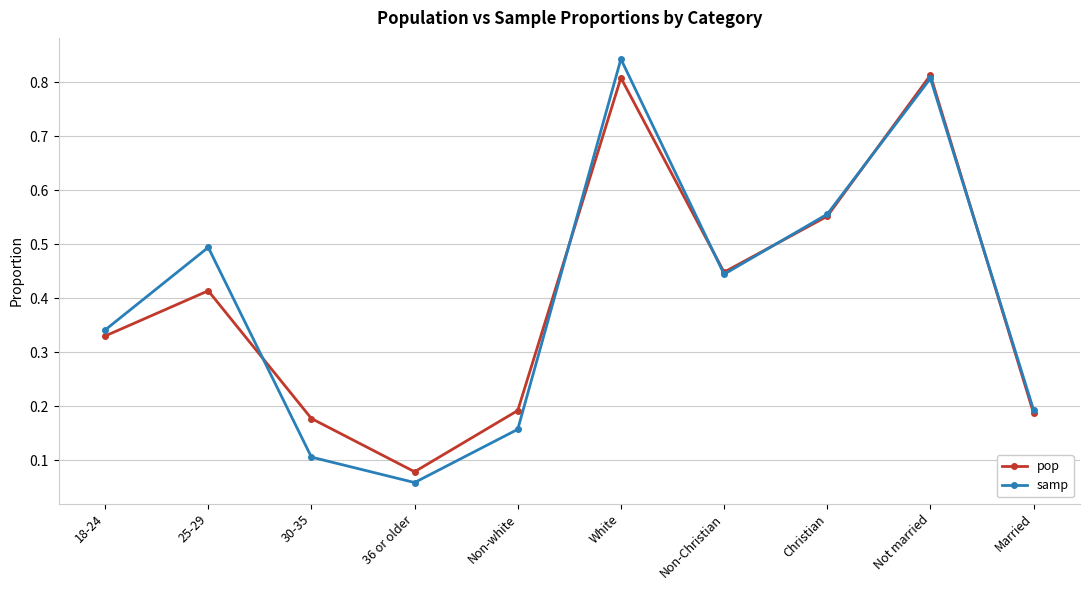

What is the total value across all series at White?

1.7